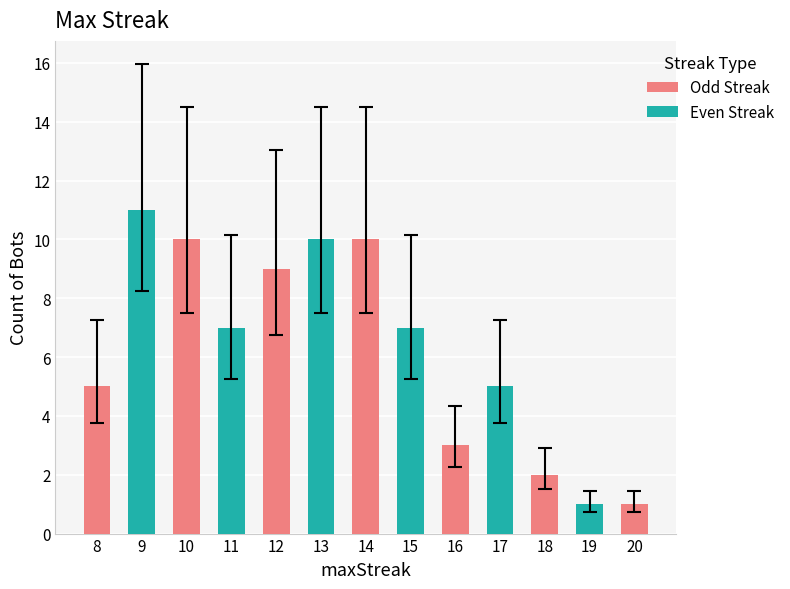

Reading left to right, list all the values displayed in this chart.

8=5	9=11	10=10	11=7	12=9	13=10	14=10	15=7	16=3	17=5	18=2	19=1	20=1